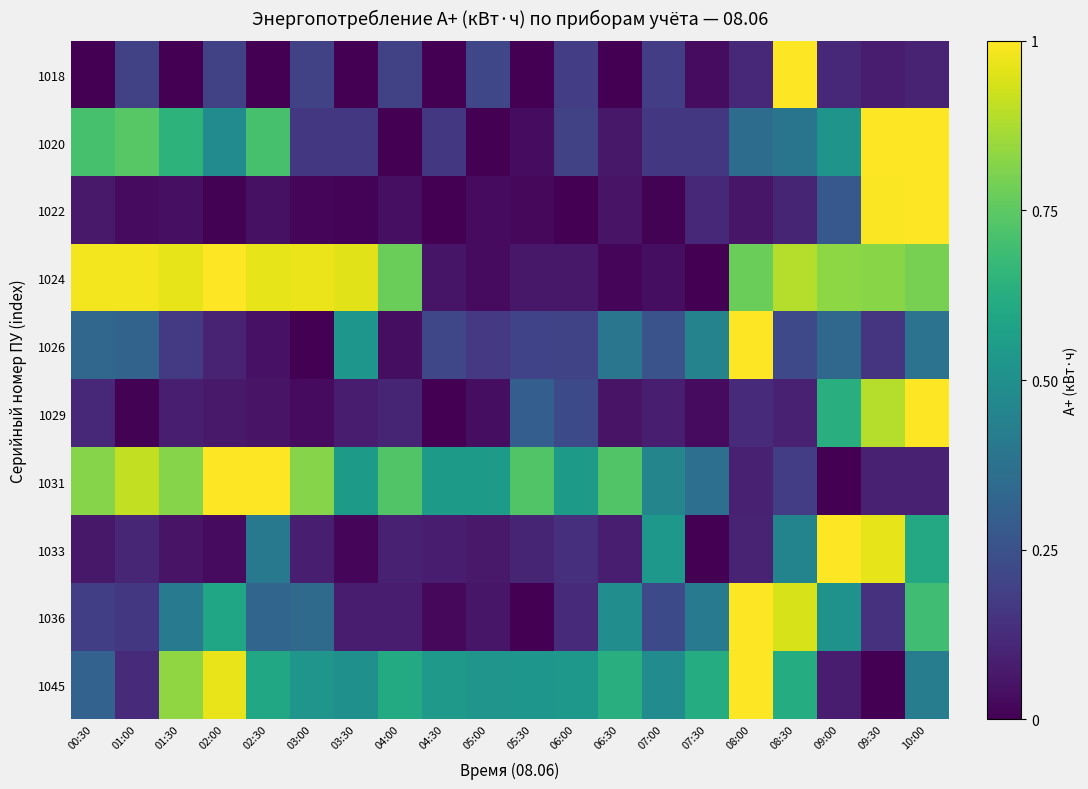

At how many categories does at least one series exceed 0?

20